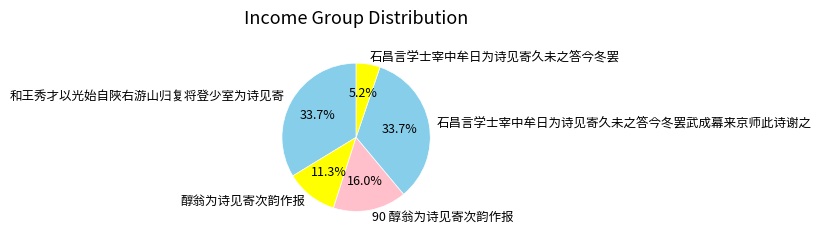

Between 和王秀才以光始自陜右游山归复将登少室为诗见寄 and 90 醇翁为诗见寄次韵作报, which is larger?

和王秀才以光始自陜右游山归复将登少室为诗见寄